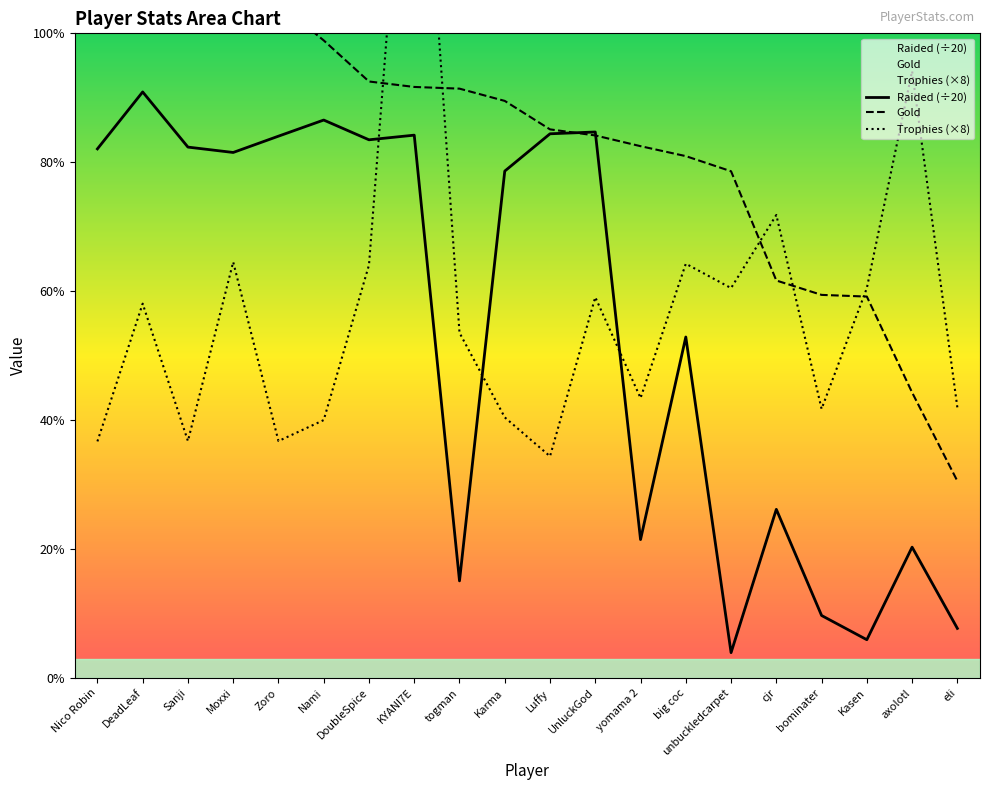

What is the label of the 2nd point from the left?

DeadLeaf